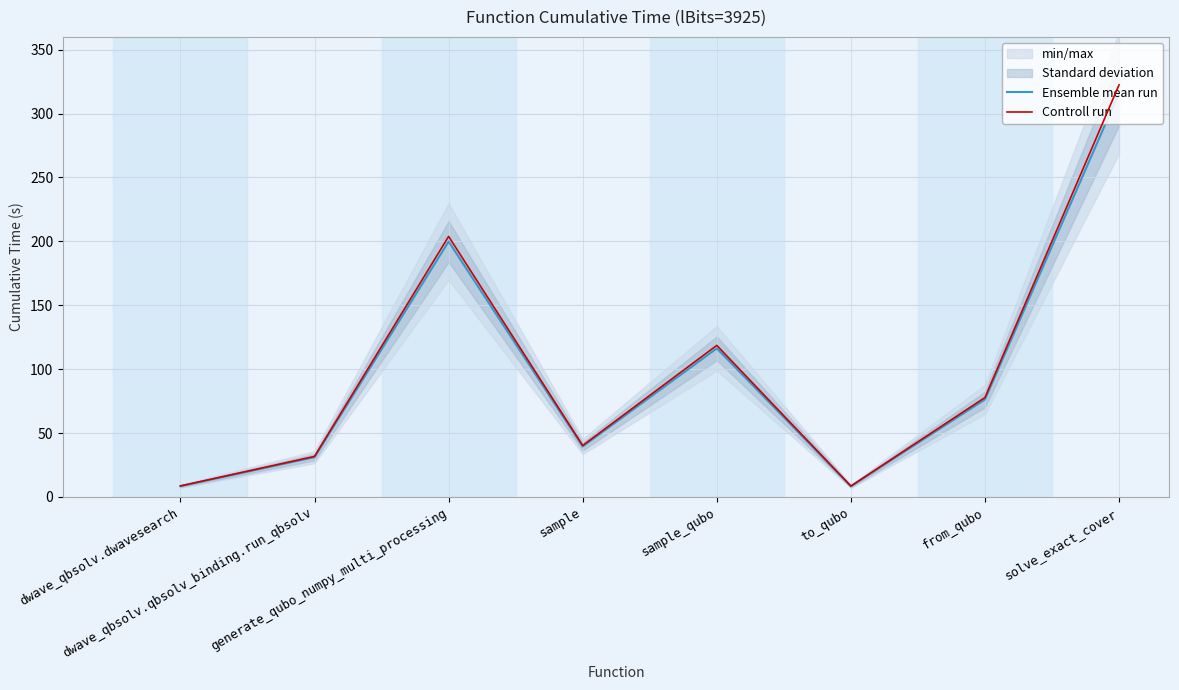

What is the label of the 3rd point from the right?

to_qubo